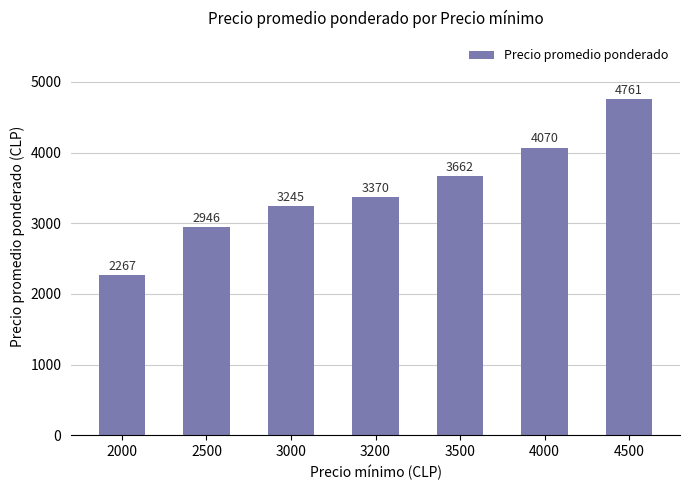

What is the approximate value at 3500, to the nearest 100?

3700